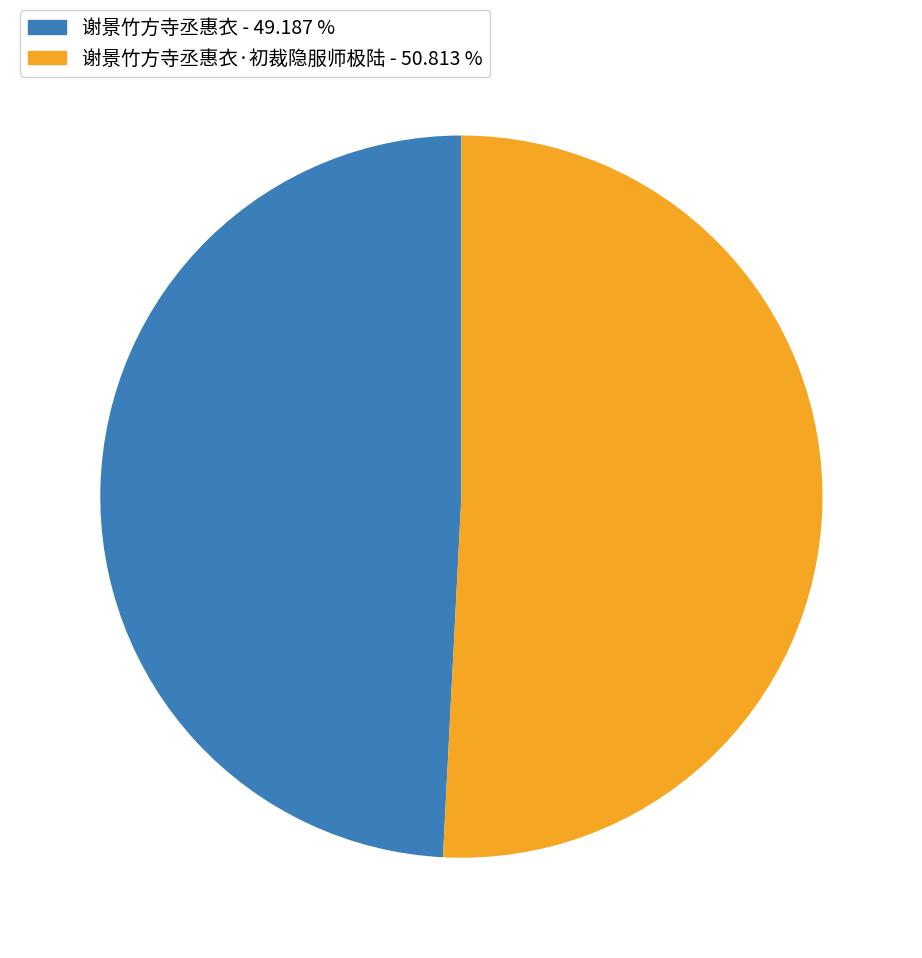

Does any single category account for the majority?

Yes